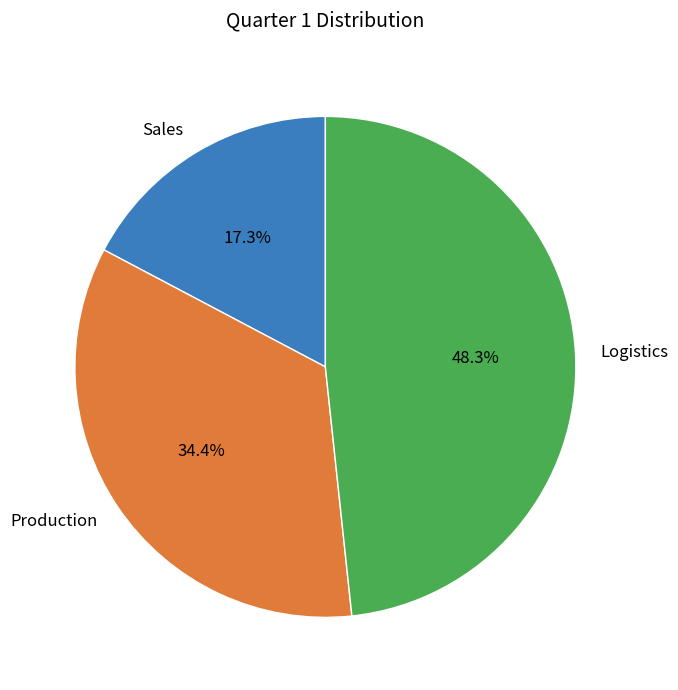

True or false: Logistics accounts for 48% of the total.

True